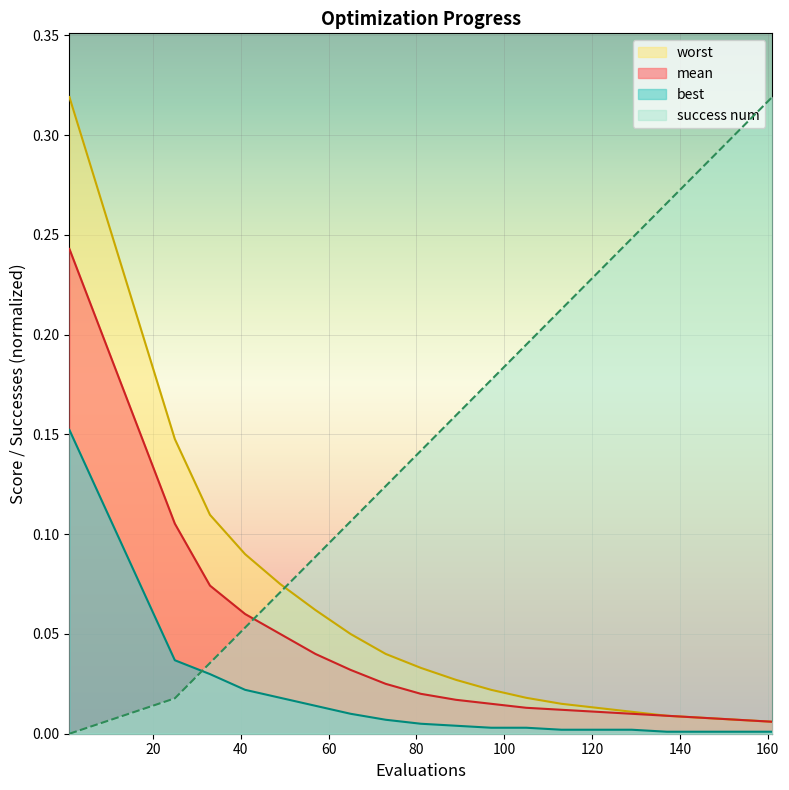

What is the difference between the maximum and minimum values in the worst series?

0.3